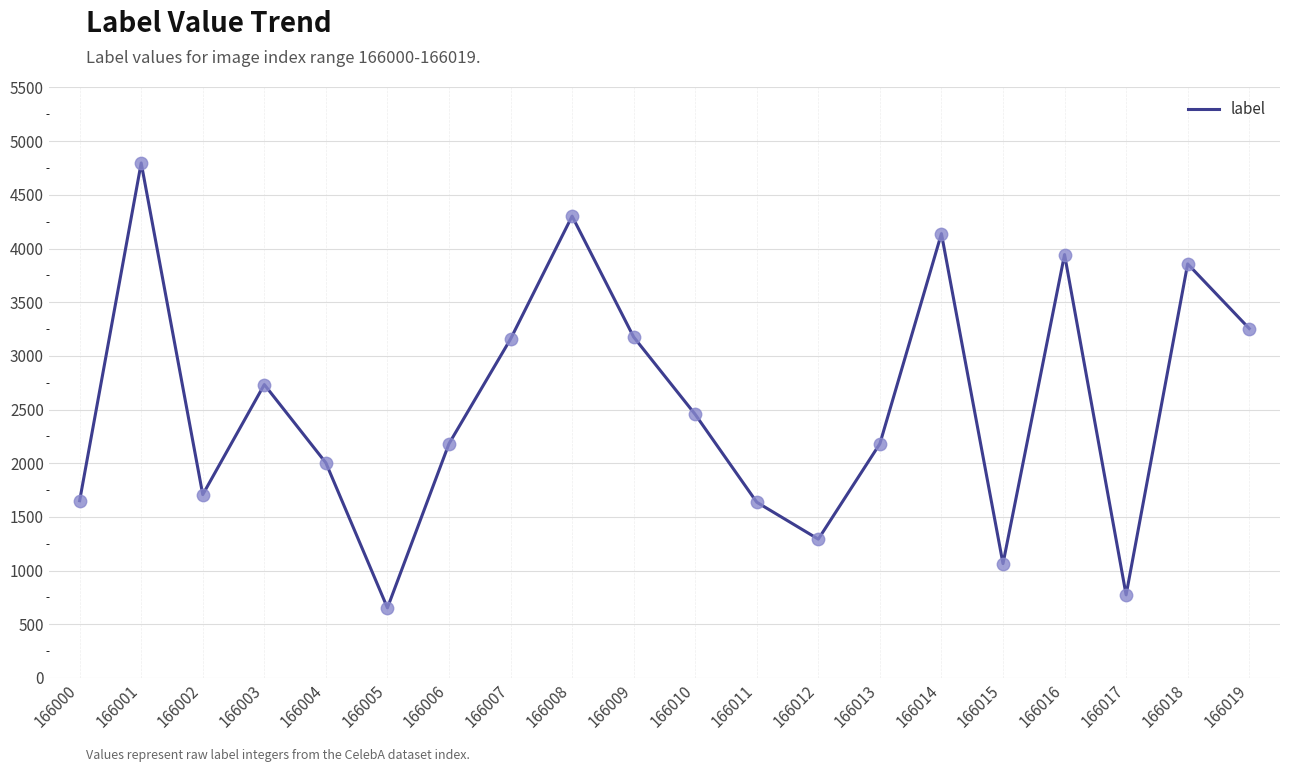

Between 166002 and 166000, which is larger?

166002